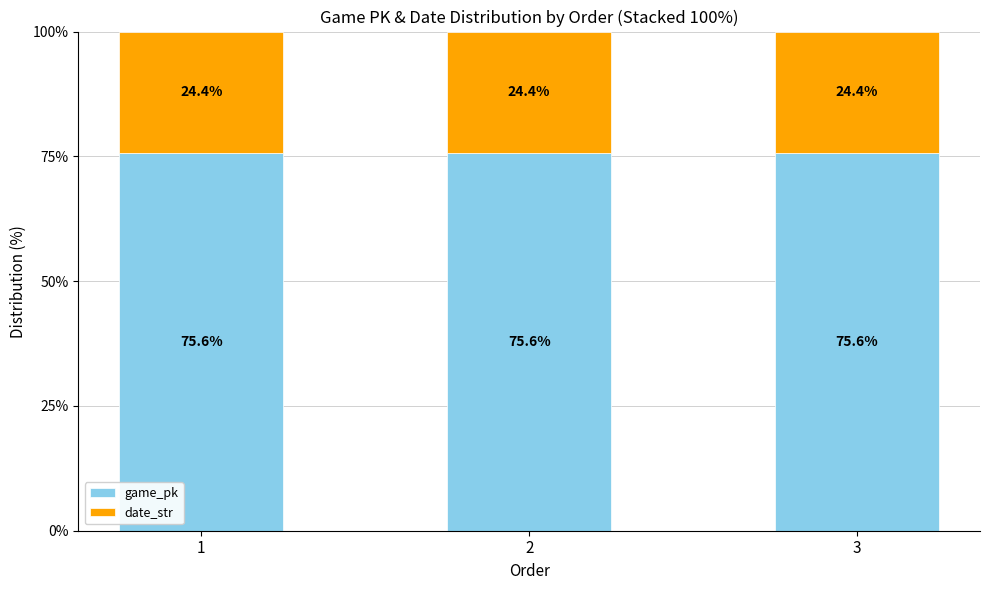

What is the sum of the game_pk values at 3 and 2?

151.2